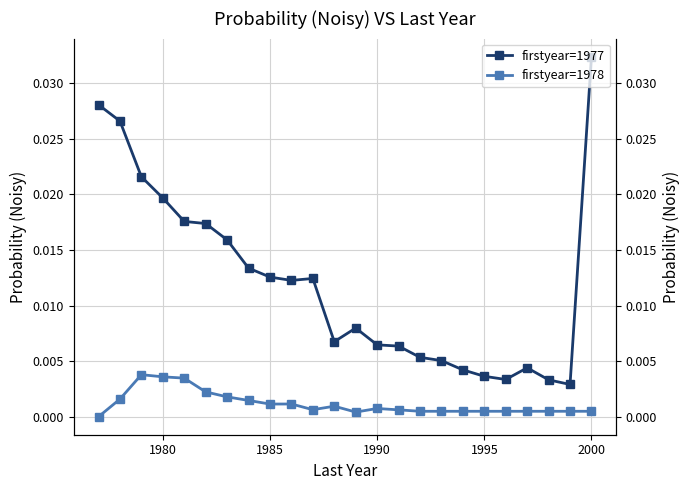

What are all the series names shown in the legend?

firstyear=1977, firstyear=1978